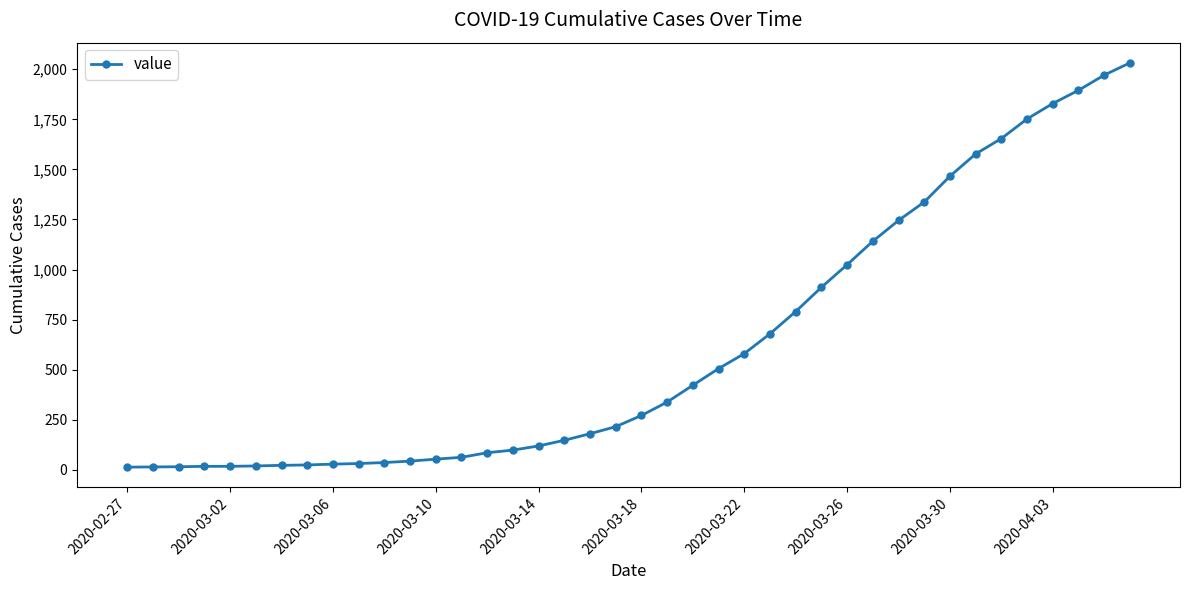

What is the sum of all values?

24657